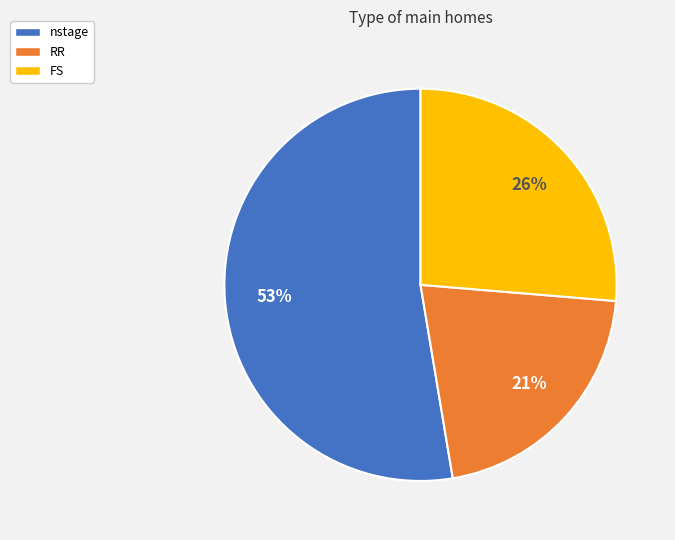

Which category has the smallest portion of the pie?

RR